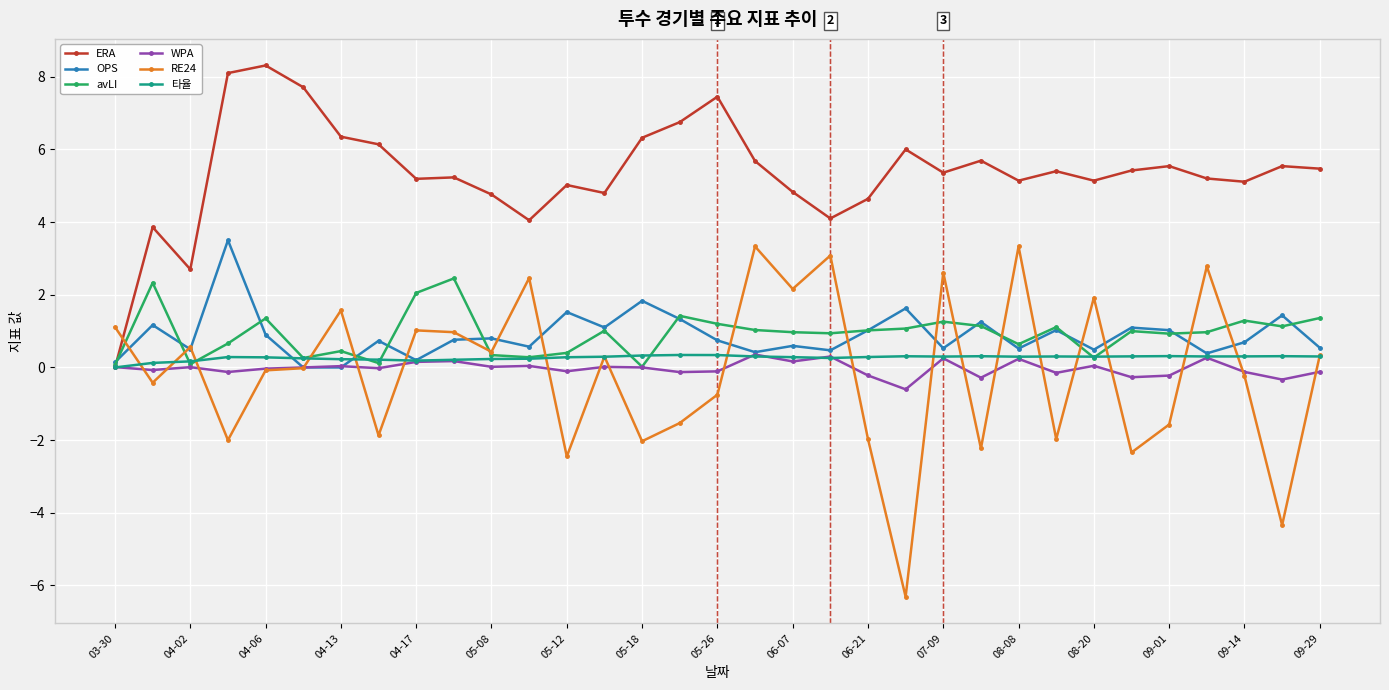

What is the minimum value shown in the chart?

-6.3